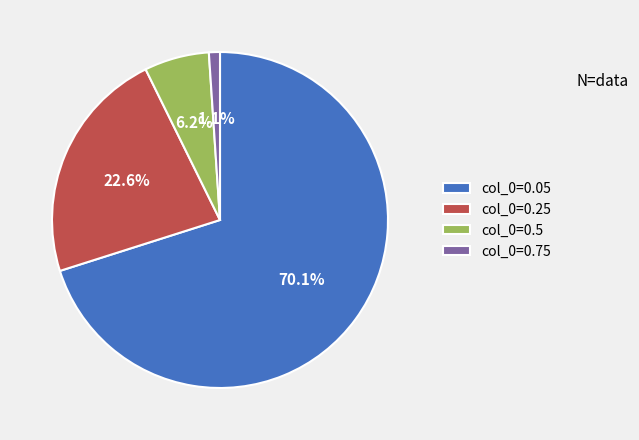

What is the majority slice?

col_0=0.05